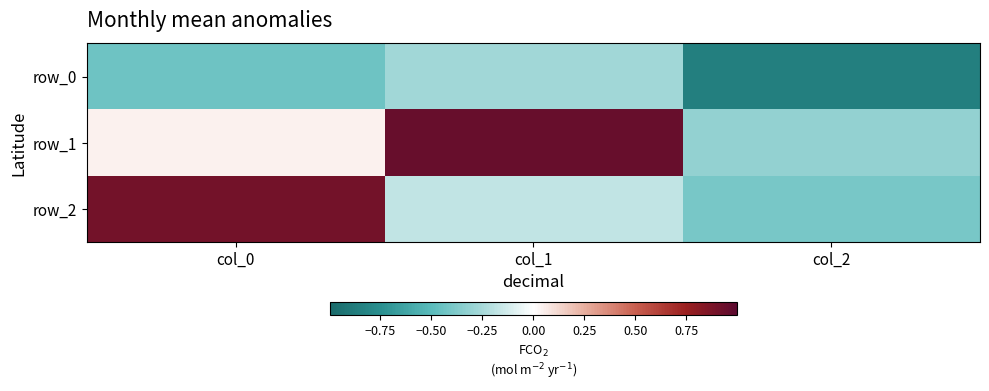

List the series in order of their peak value, highest first.

row_1, row_2, row_0